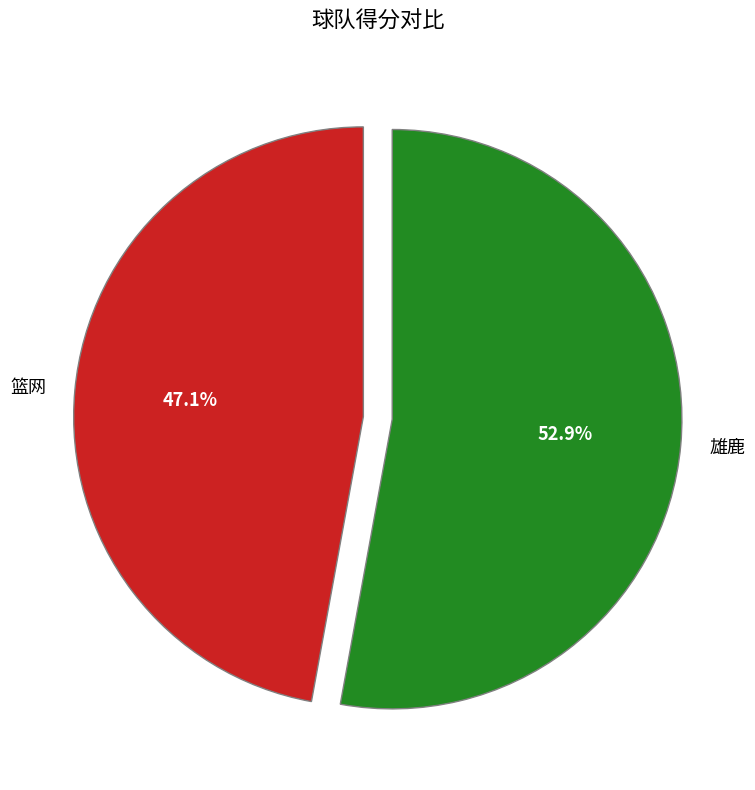

Does any single category account for the majority?

Yes